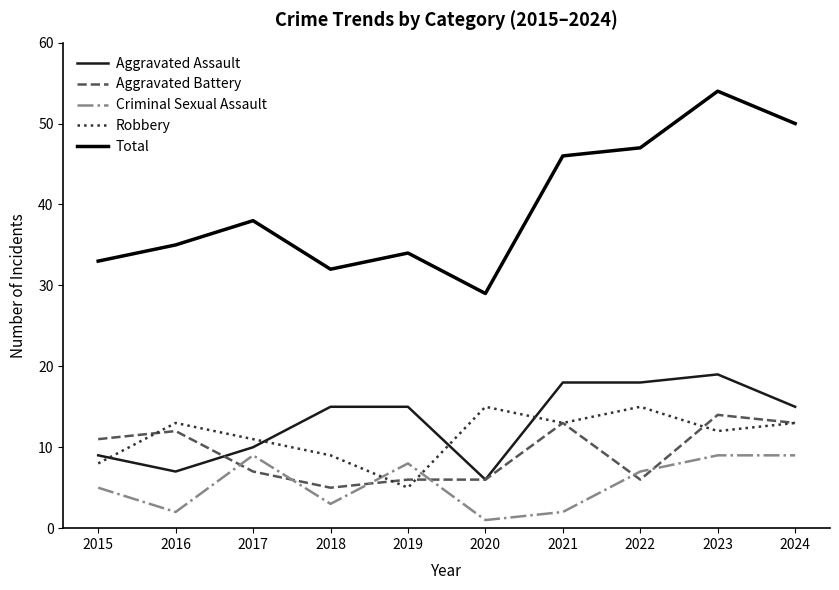

Does the chart display data point markers on the line(s)?

No